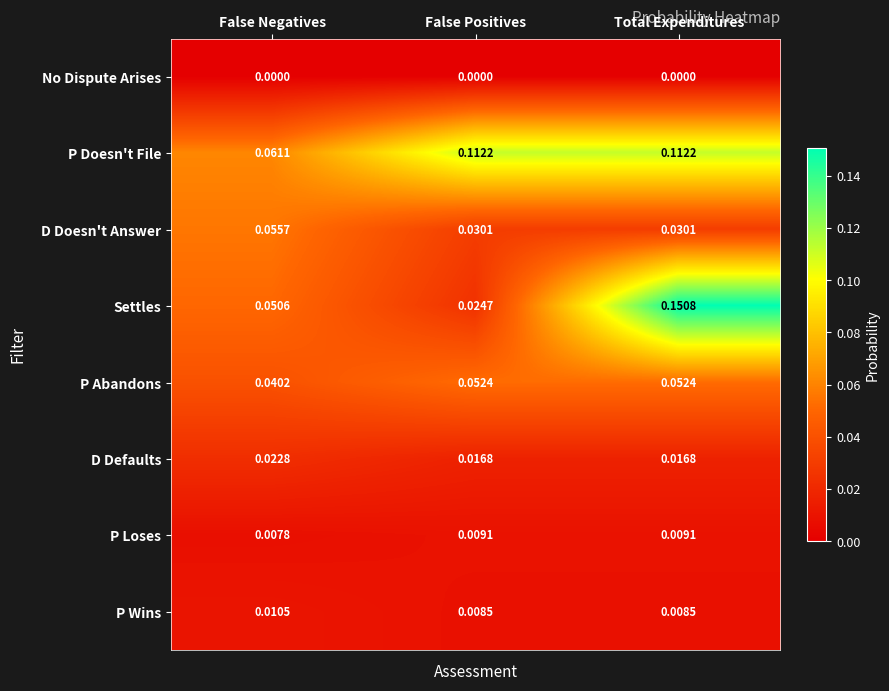

Which series has the widest spread of values?

Settles